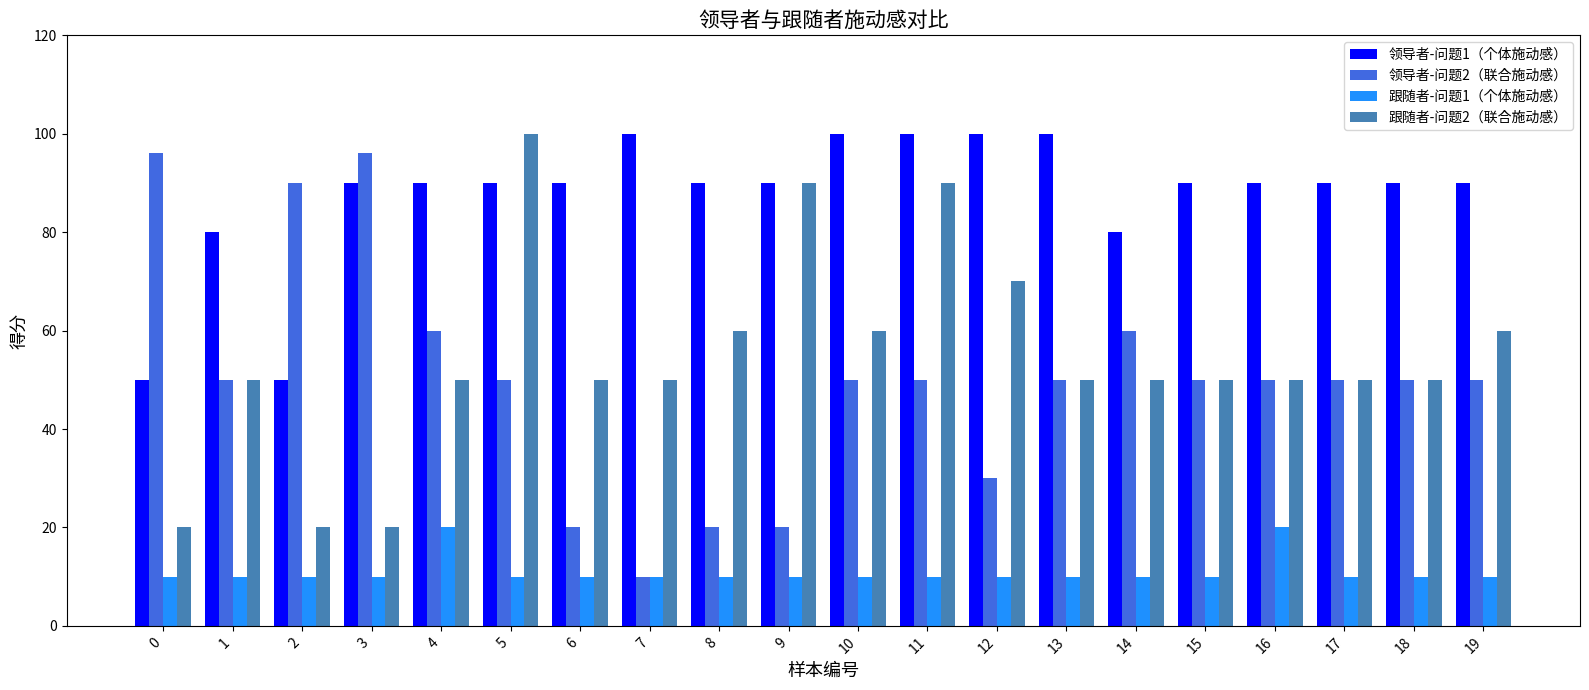

Reading left to right, what are all the values shown in this chart?

领导者-问题1（个体施动感）: 50	80	50	90	90	90	90	100	90	90	100	100	100	100	80	90	90	90	90	90
领导者-问题2（联合施动感）: 96	50	90	96	60	50	20	10	20	20	50	50	30	50	60	50	50	50	50	50
跟随者-问题1（个体施动感）: 10	10	10	10	20	10	10	10	10	10	10	10	10	10	10	10	20	10	10	10
跟随者-问题2（联合施动感）: 20	50	20	20	50	100	50	50	60	90	60	90	70	50	50	50	50	50	50	60